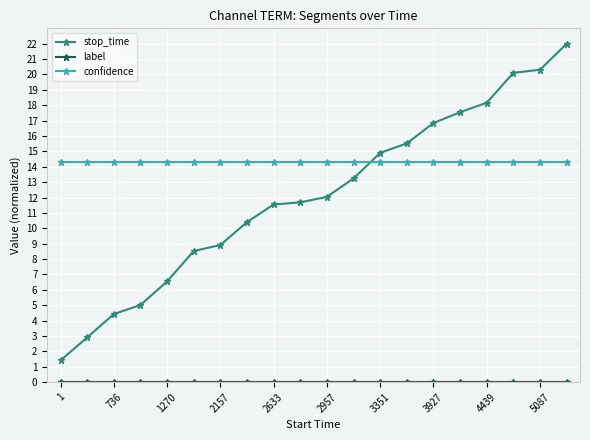

How many values in the stop_time series are below 12?

10